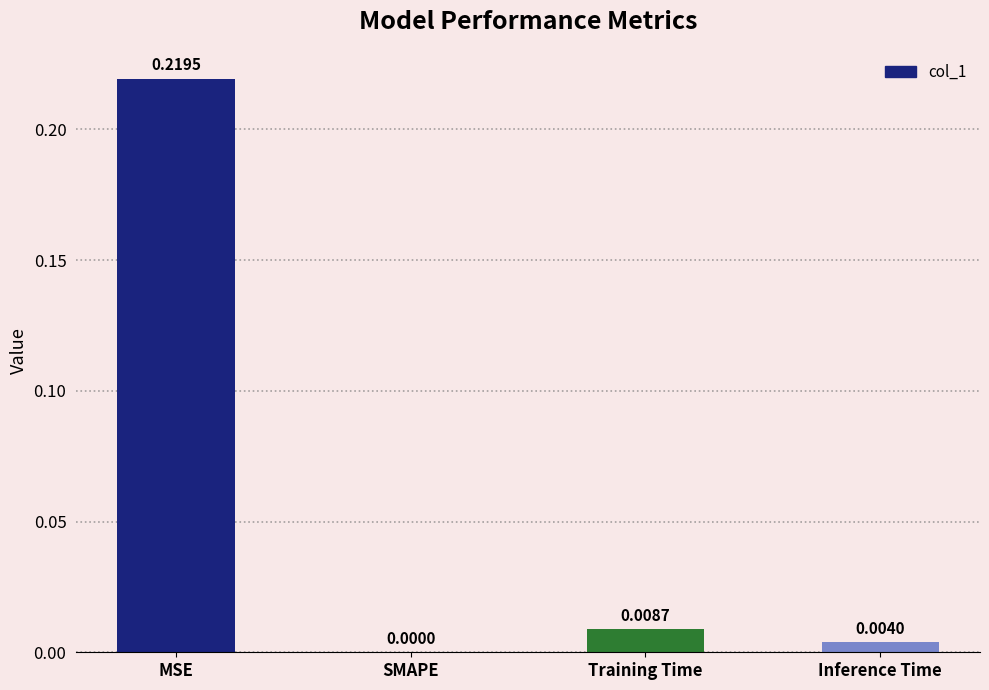

Where is the data nearest to the value 0?

SMAPE